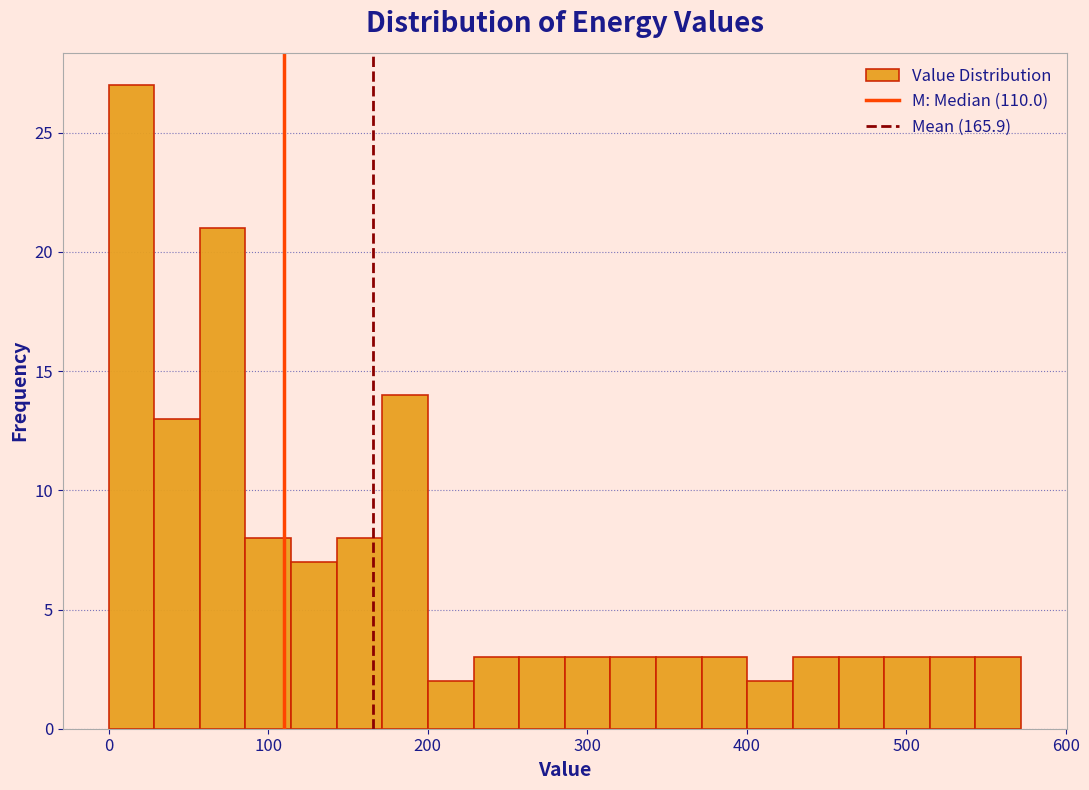

Around what value on the x-axis is the tallest bar? Give the approximate position of its centre, as read against the axis.

10